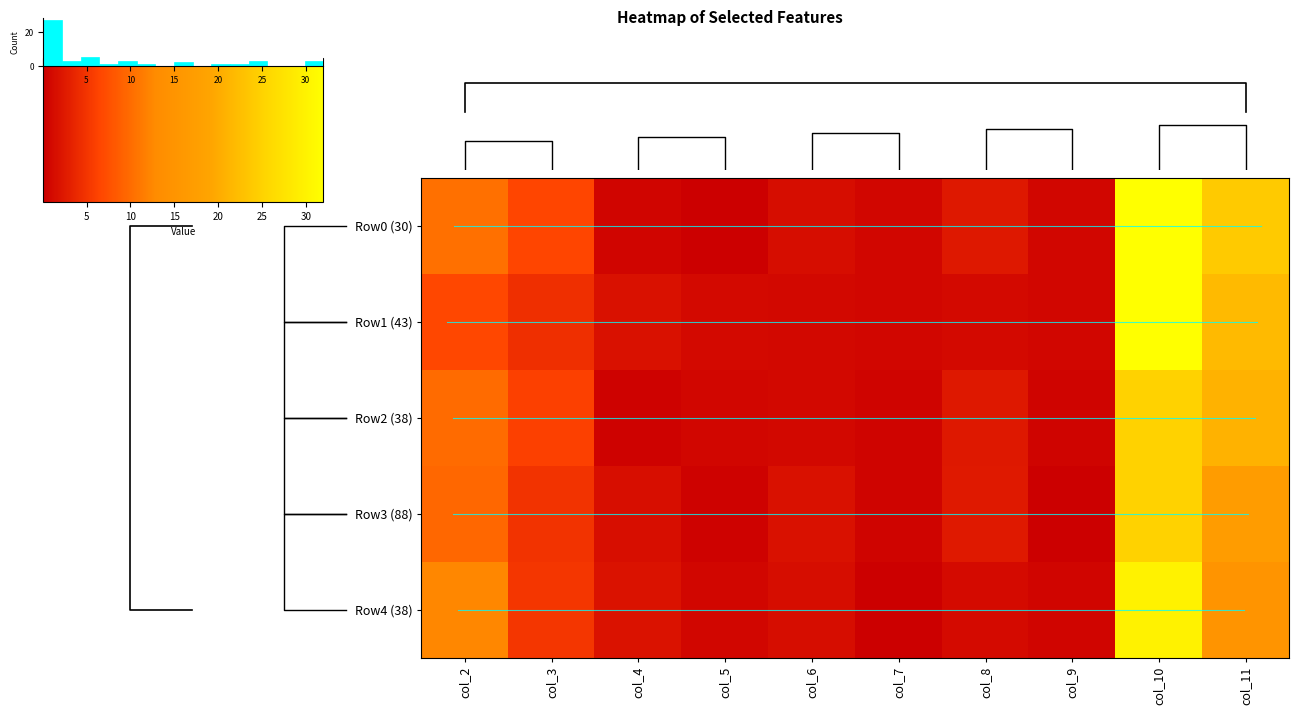

Rank the categories by Row0 (30) value from lowest to highest.

col_5, col_4, col_9, col_7, col_6, col_8, col_3, col_2, col_11, col_10